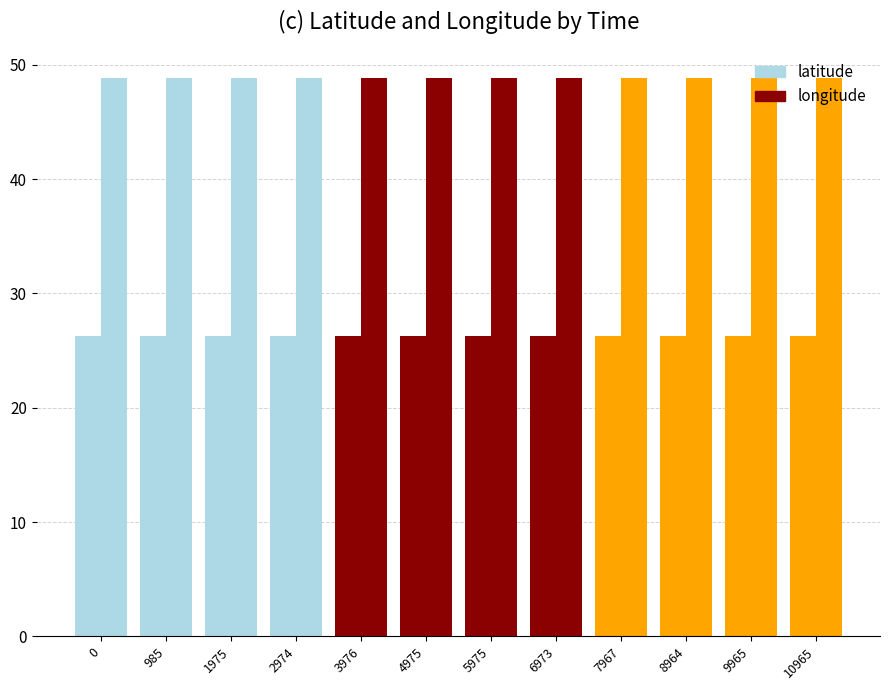

Rank the series by their average value, from highest to lowest.

longitude, latitude